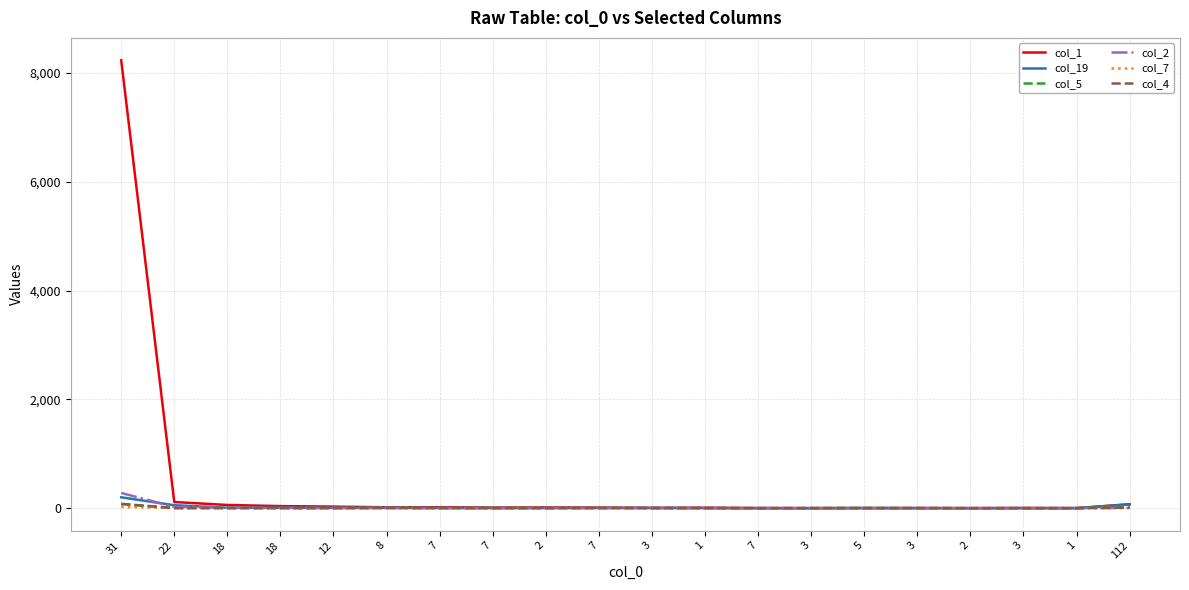

At which category is the sum across all series the highest?

31